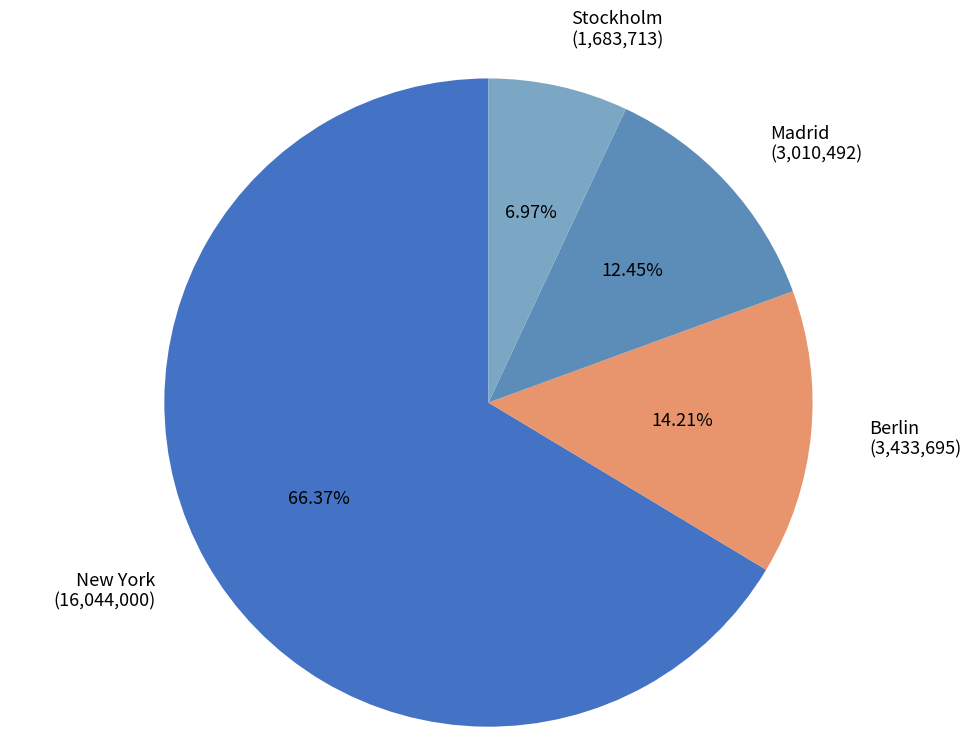

What percentage is the Stockholm slice, to the nearest percent?

7%